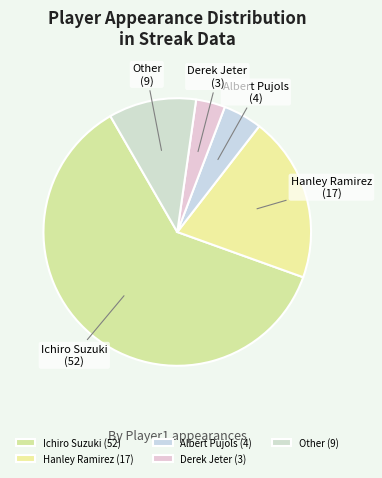

To the nearest percent, what is the difference between the Albert Pujols and Ichiro Suzuki slice percentages?

56%